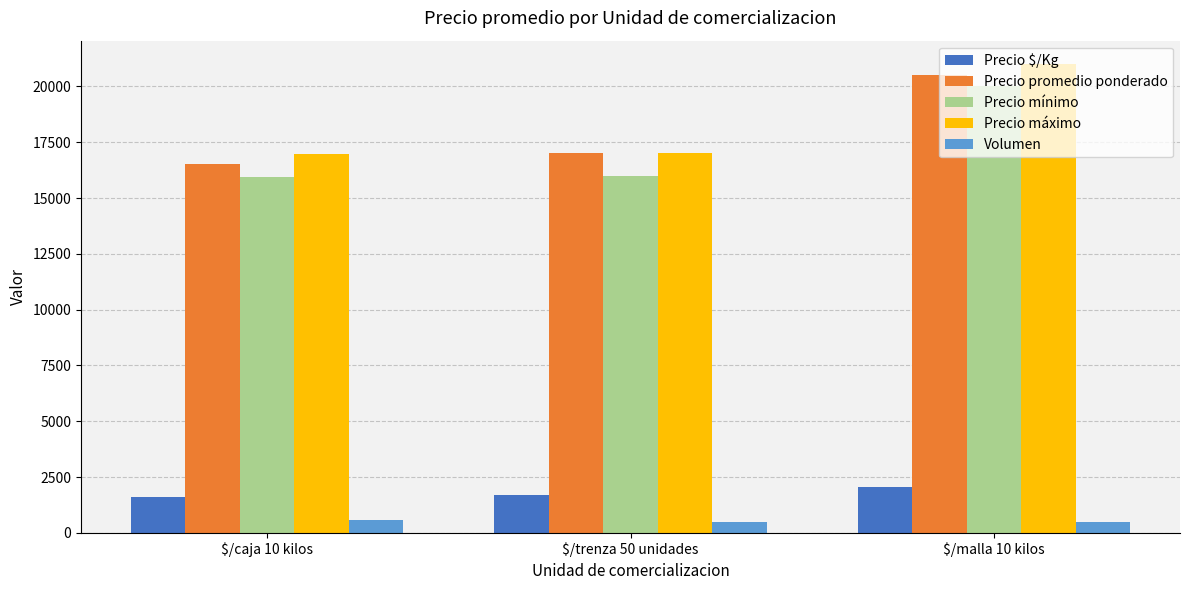

What is the difference between the Precio promedio ponderado values at $/malla 10 kilos and $/trenza 50 unidades?

3500